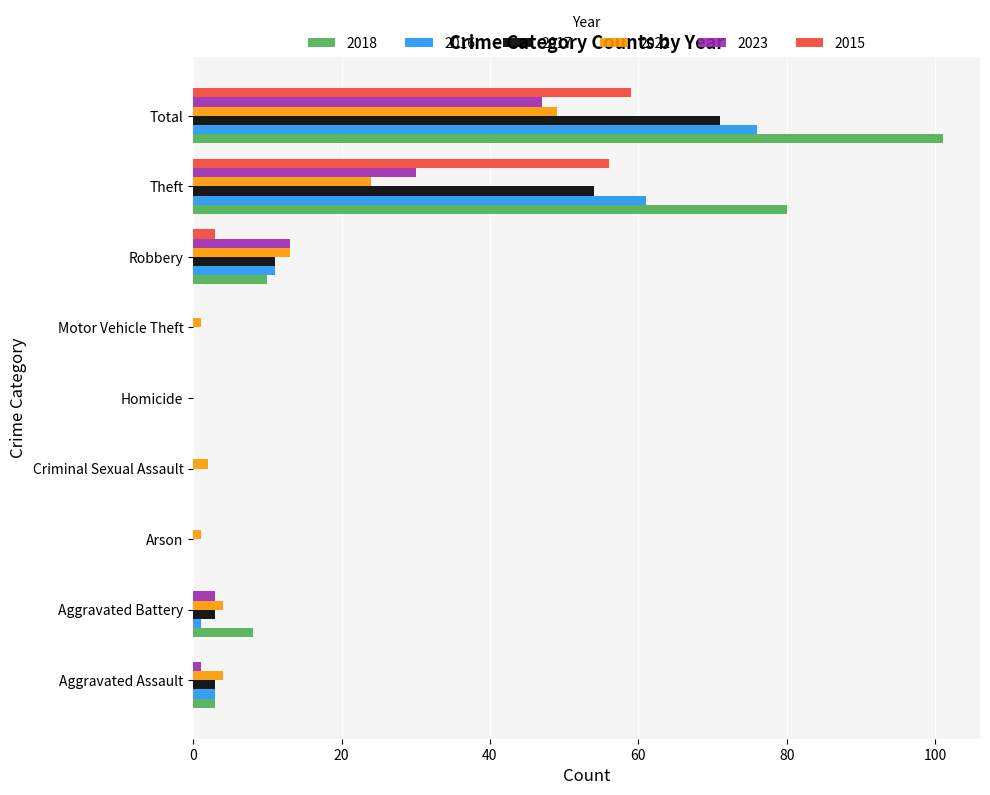

True or false: 2016 has a value of 52 at Criminal Sexual Assault.

False